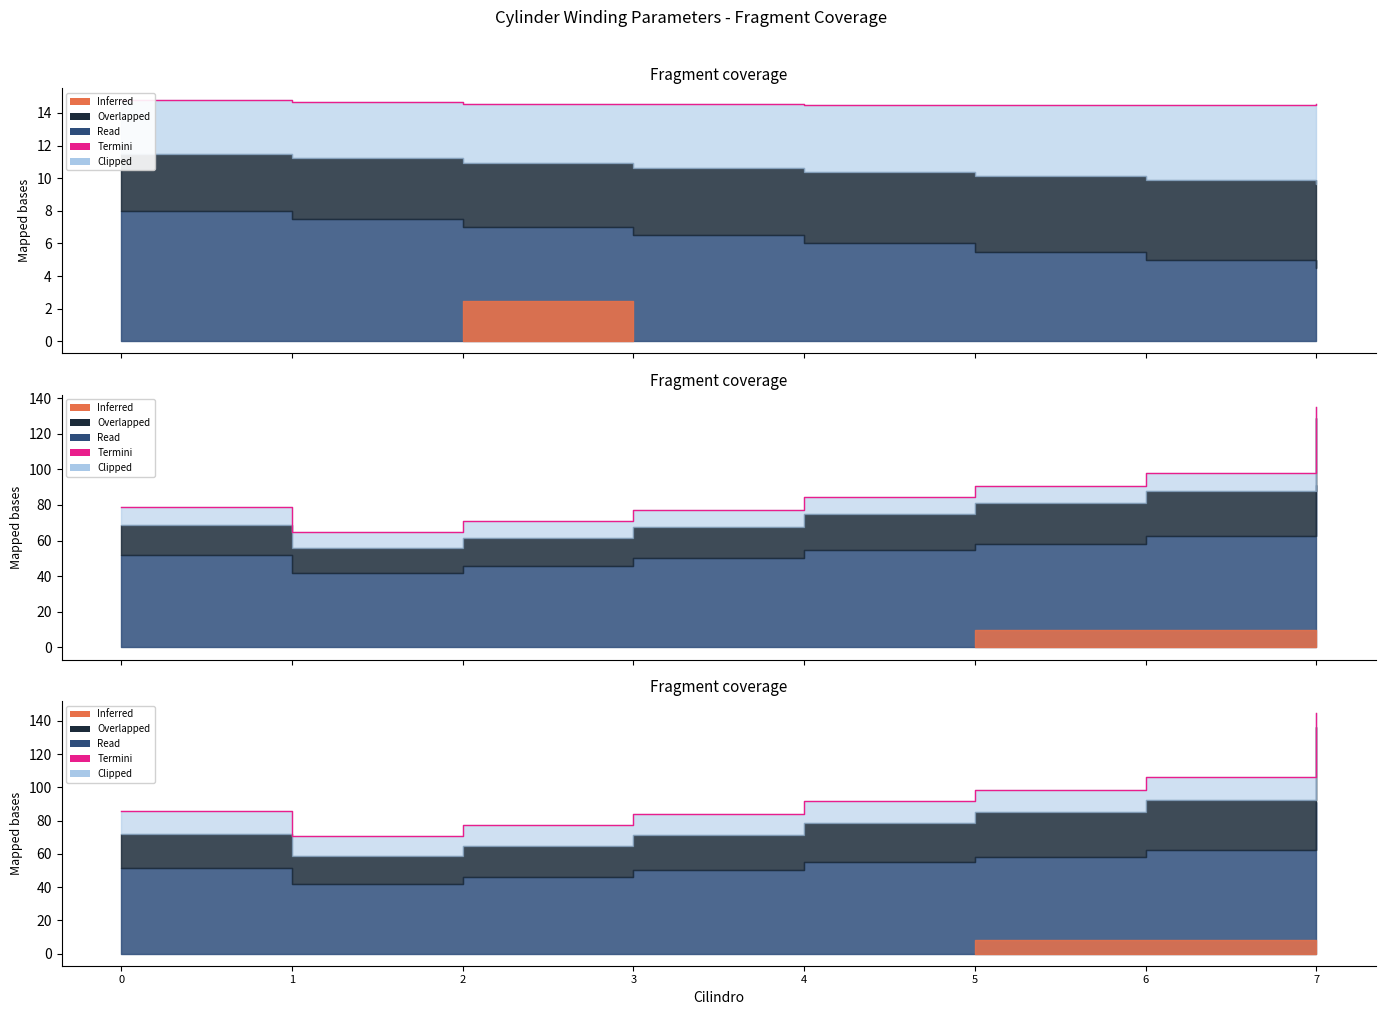

What is the change in value from 3 to 7?

+60.8